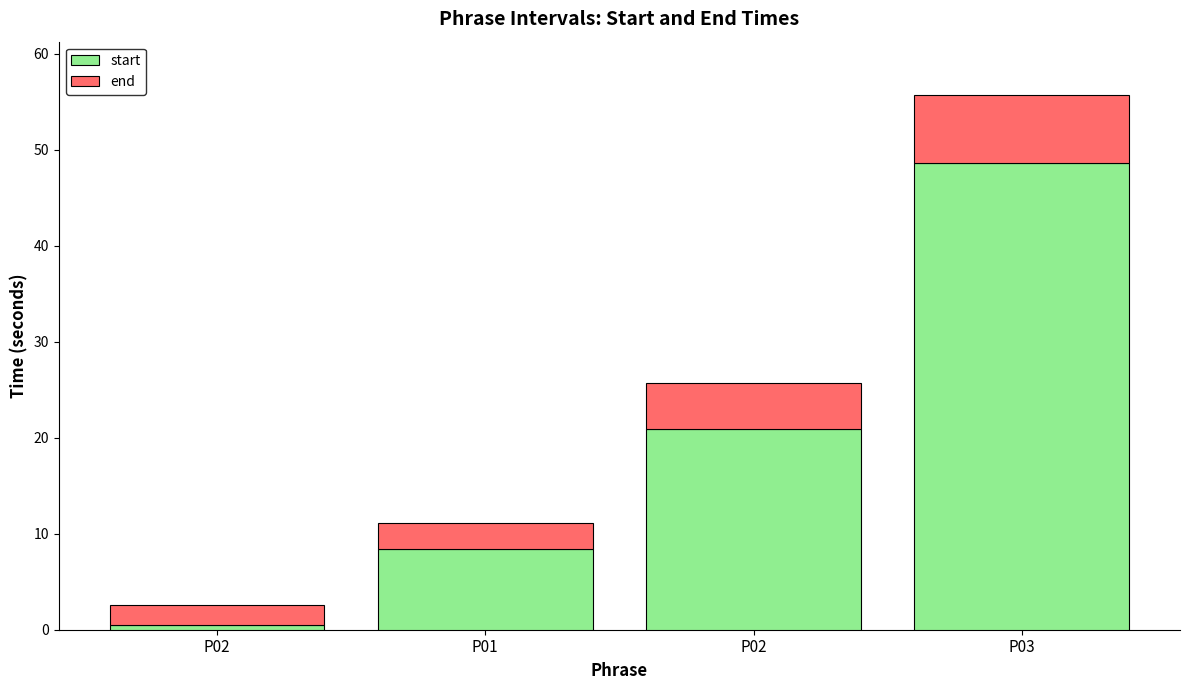

What are all the series names shown in the legend?

start, end